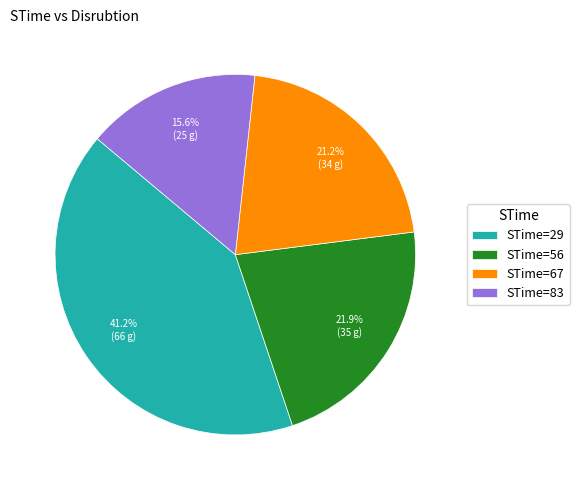

Which category has the smallest portion of the pie?

STime=83